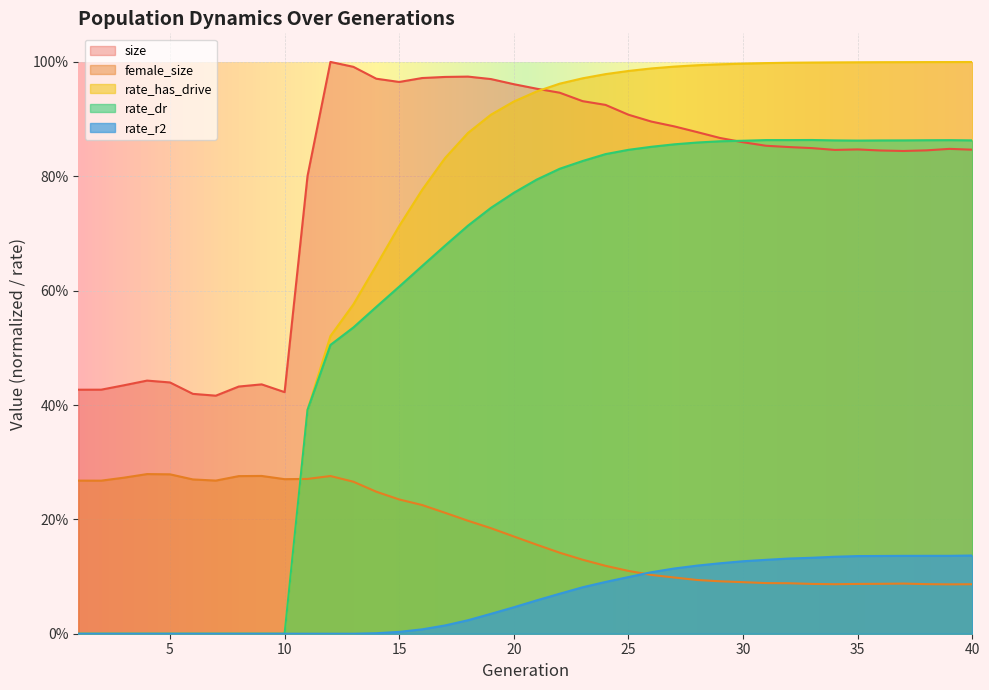

How many distinct data groups are displayed?

5